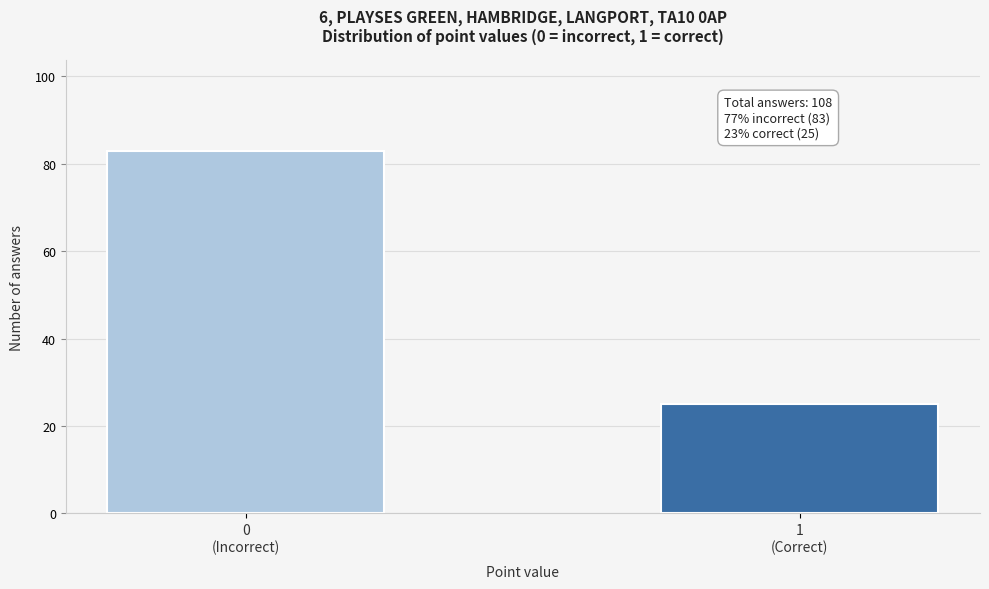

Reading left to right, extract all data points from this chart.

83	25